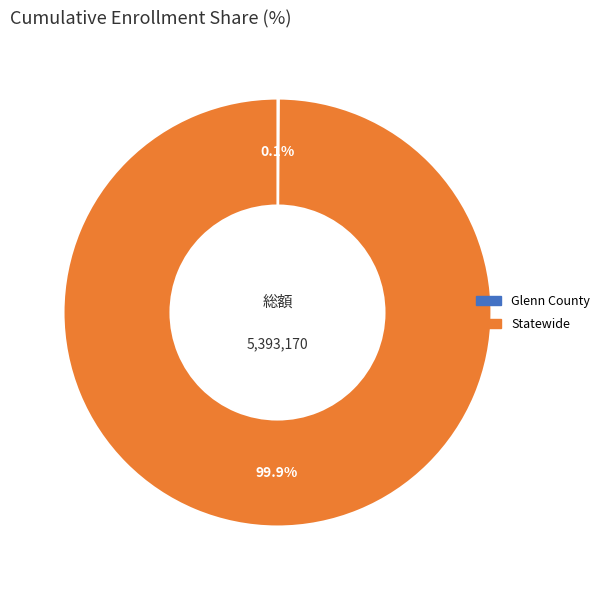

To the nearest percent, what is the average slice percentage?

50%